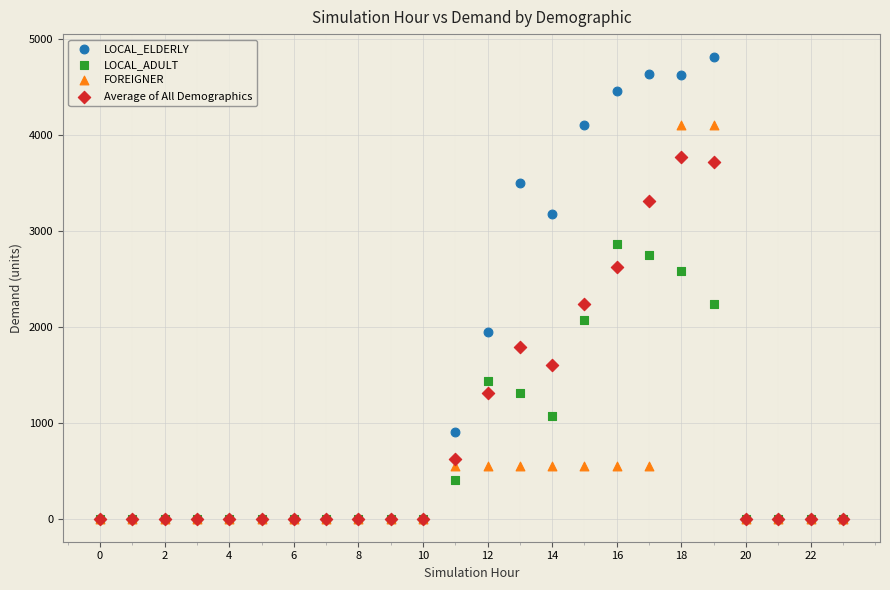

Which series has the widest spread of Y values?

LOCAL_ELDERLY